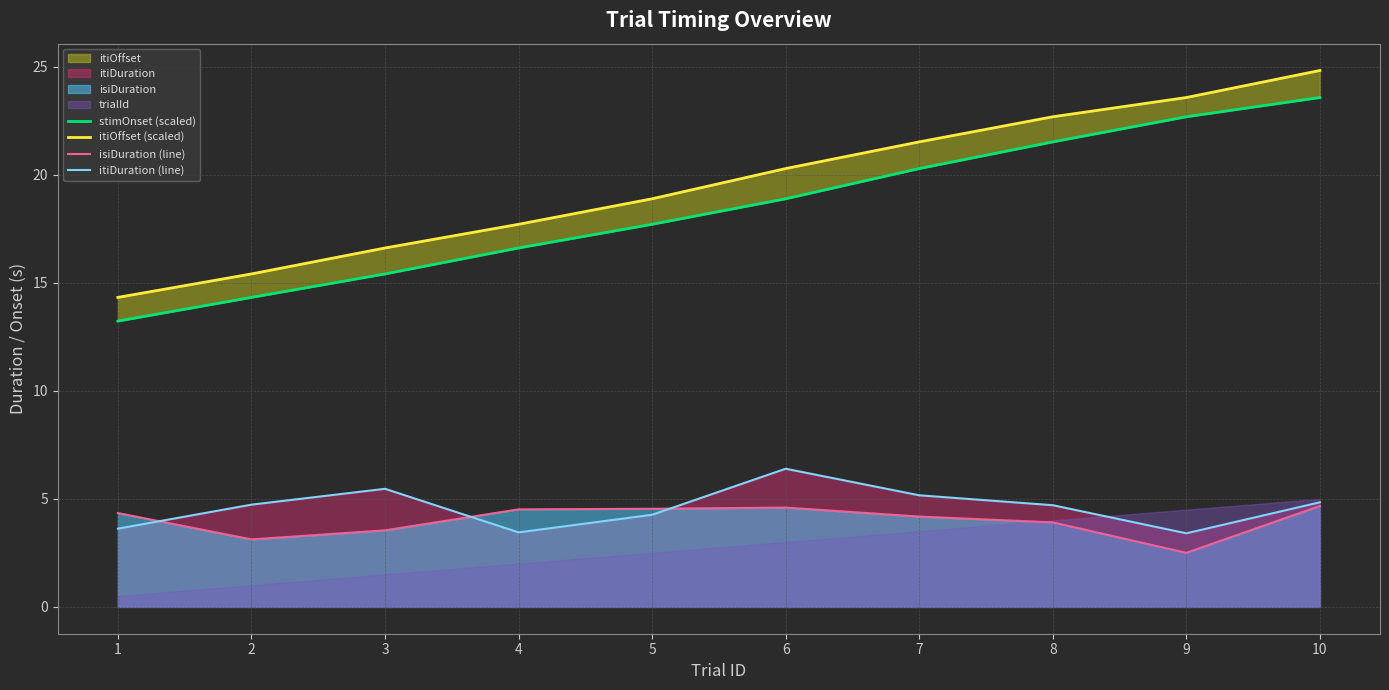

What is the difference between the stimOnset (scaled) values at 4 and 2?

2.3